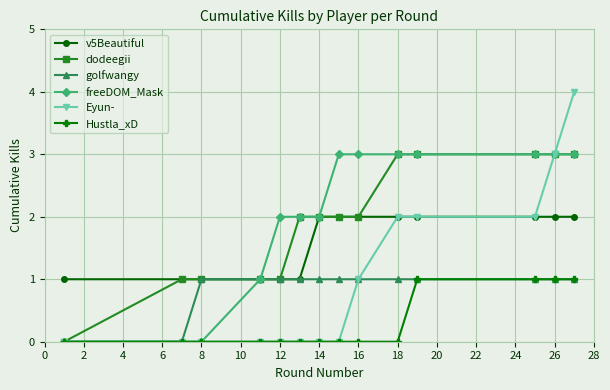

What is the value of the v5Beautiful point at the 9th from the left?

2